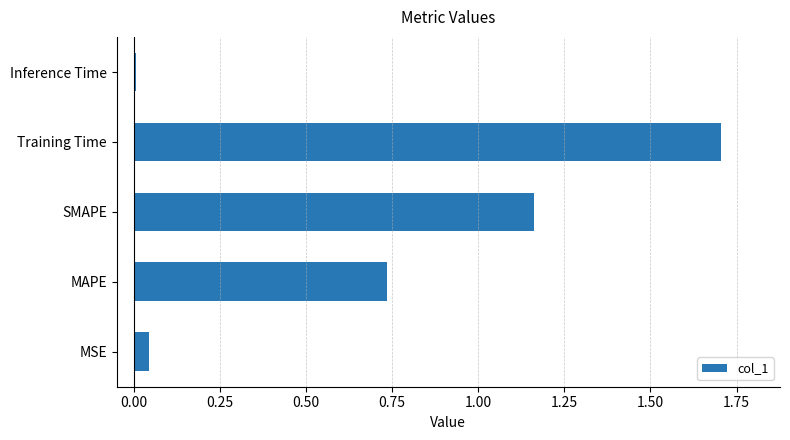

Is it true that the value at SMAPE is 1.7?

False